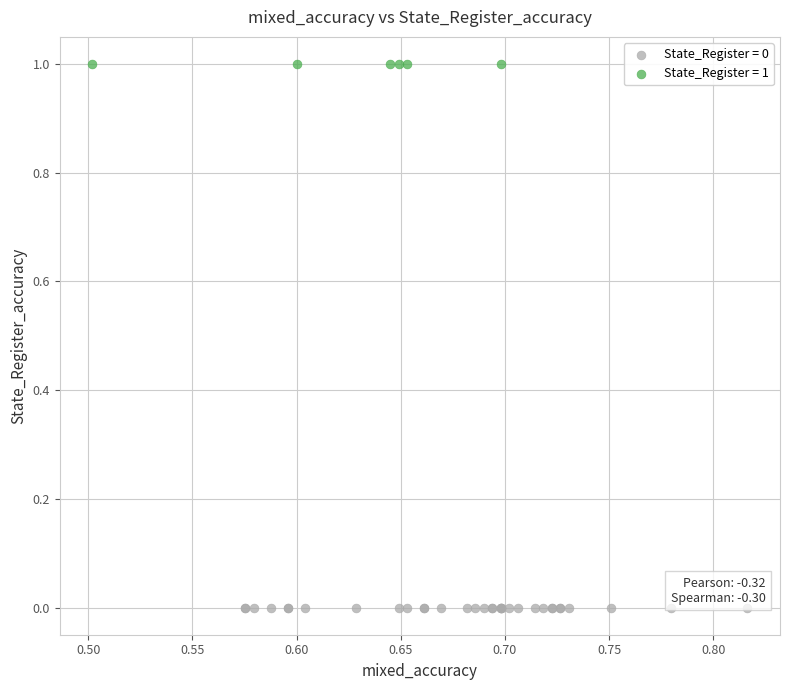

Which series reaches the minimum Y coordinate?

State_Register = 0